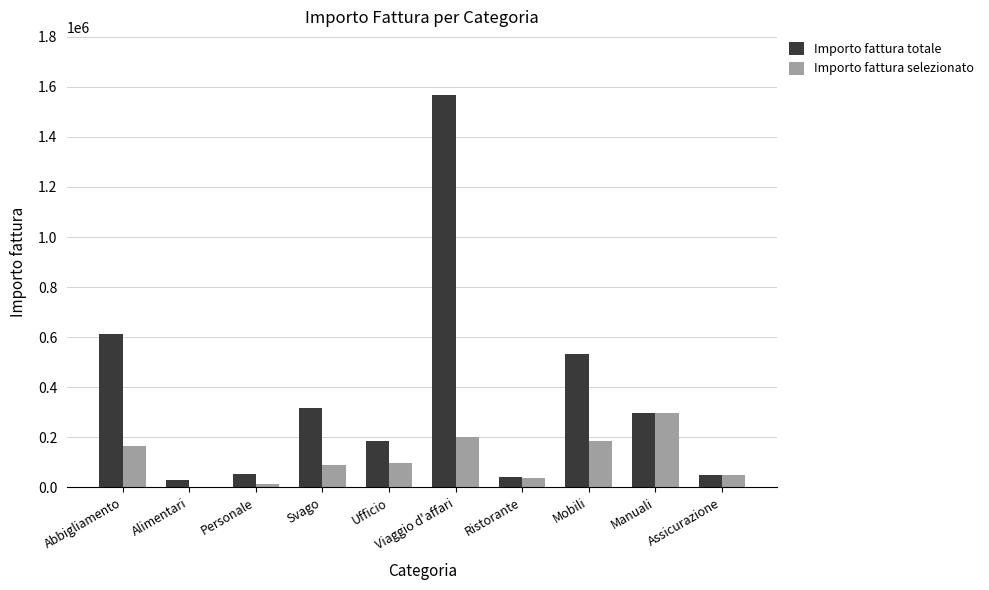

Is the value of Importo fattura totale at Manuali greater than the value of Importo fattura selezionato at Ristorante?

Yes